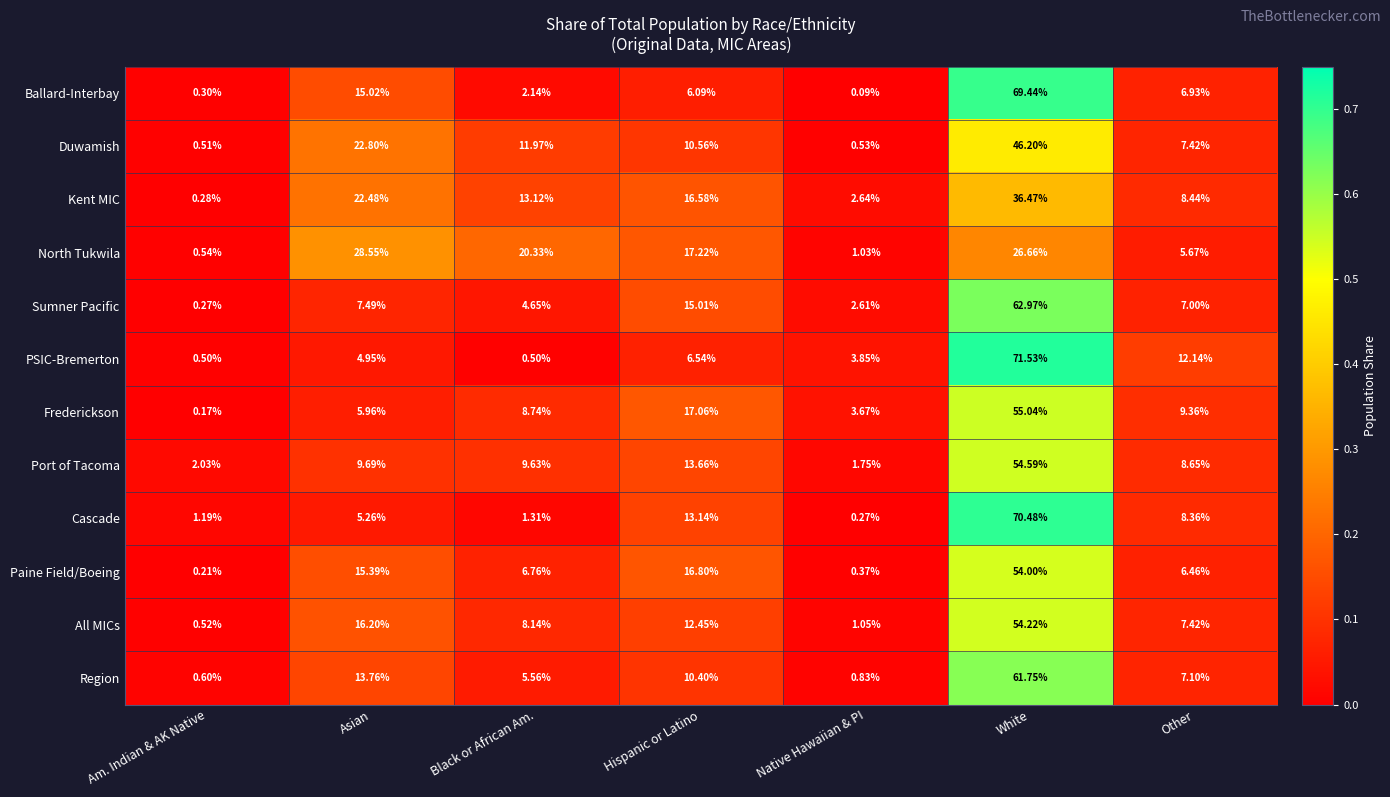

Where does the Region series first go above 7?

Asian